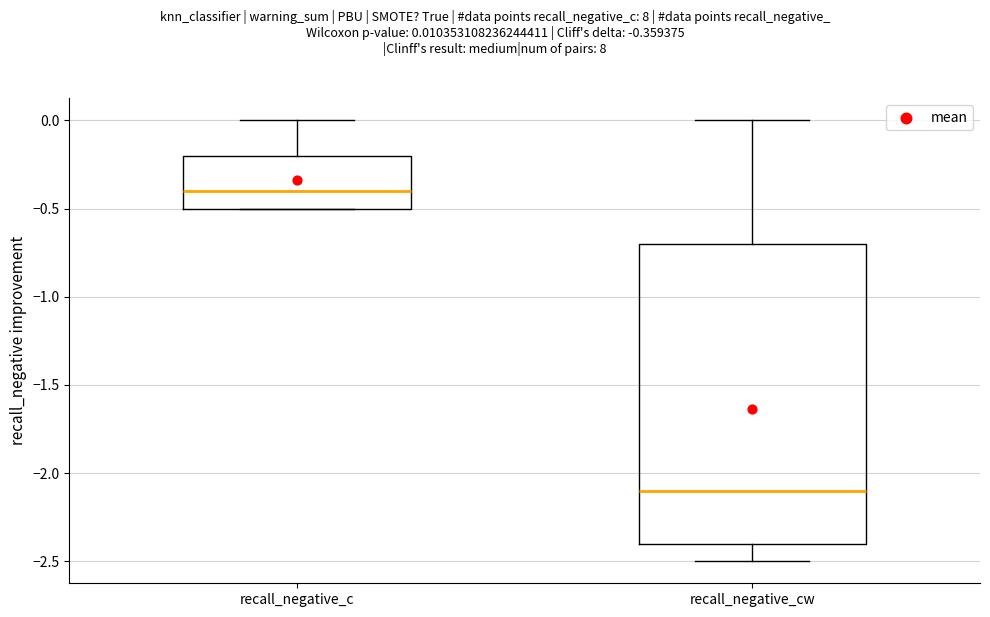

Reading left to right, transcribe this box plot: for each box, give where its median line is, the range the box spans, and where its two whiskers end, as read against the y-axis. The values are not printed on the chart, so give them approximately, as read against the axis.

recall_negative_c: median -0.4, box -0.5 to -0.2, whiskers -0.5 to 0.0
recall_negative_cw: median -2.1, box -2.4 to -0.7, whiskers -2.5 to 0.0